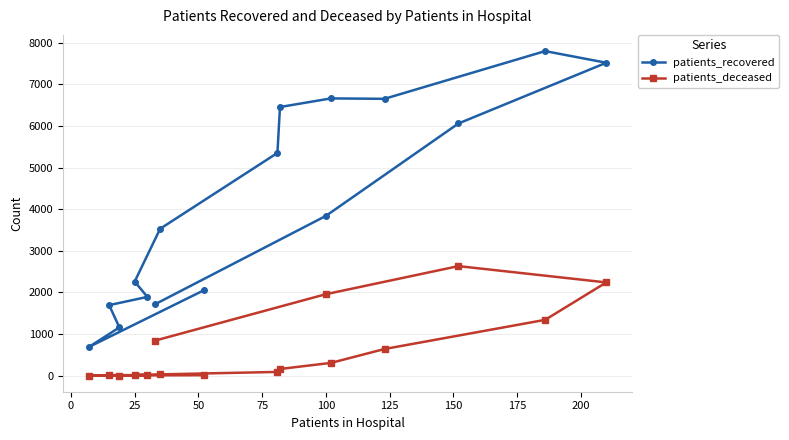

What is the difference between the maximum and minimum values in the patients_recovered series?

7115